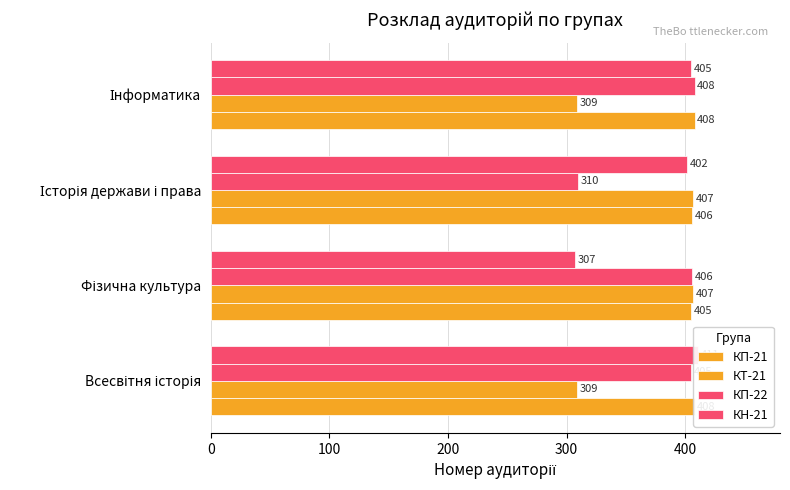

How many data points in КН-21 are above 405?

1